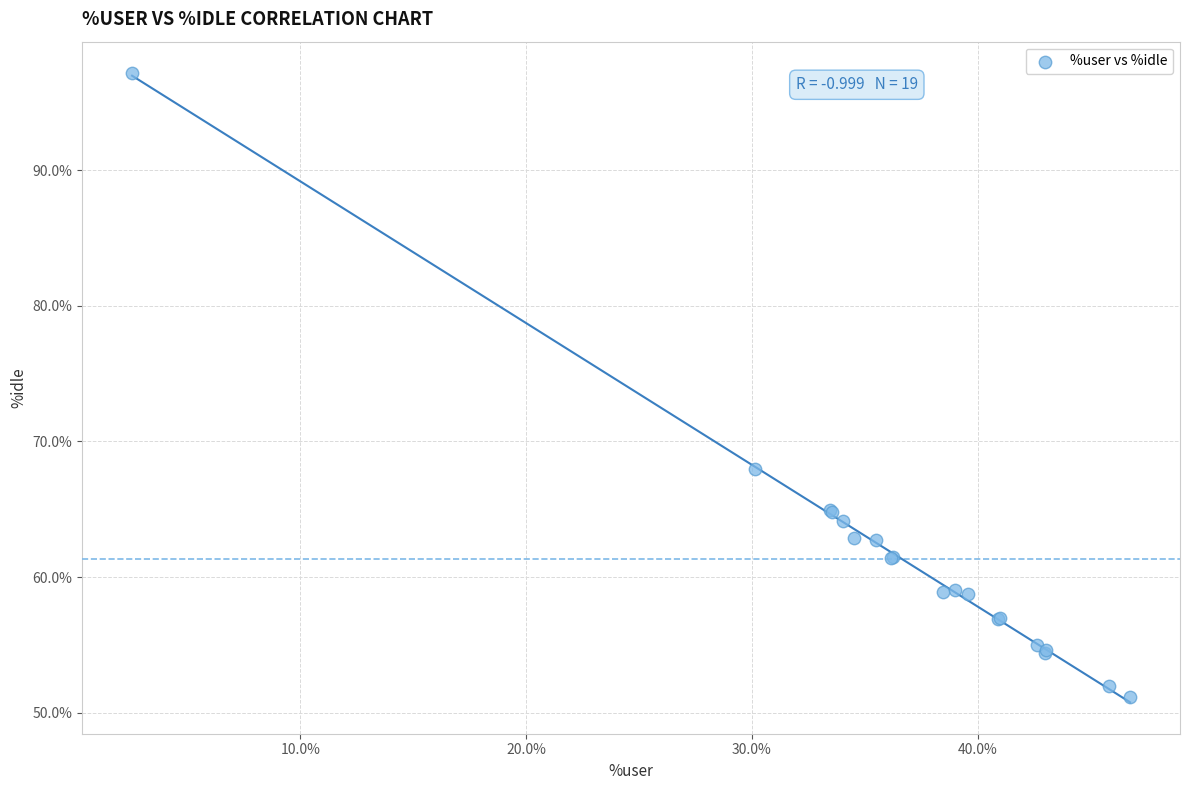

What Y value in the scatter plot is closest to 74?

67.9